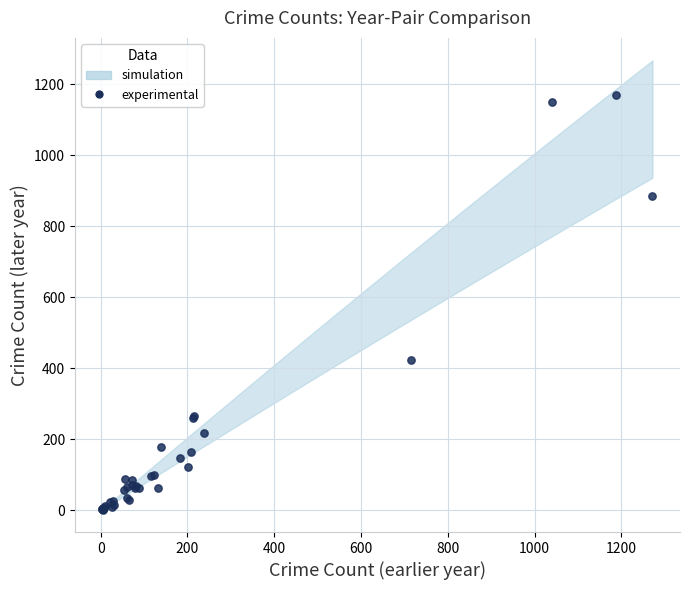

What Y value in the scatter plot is closest to 586?

423